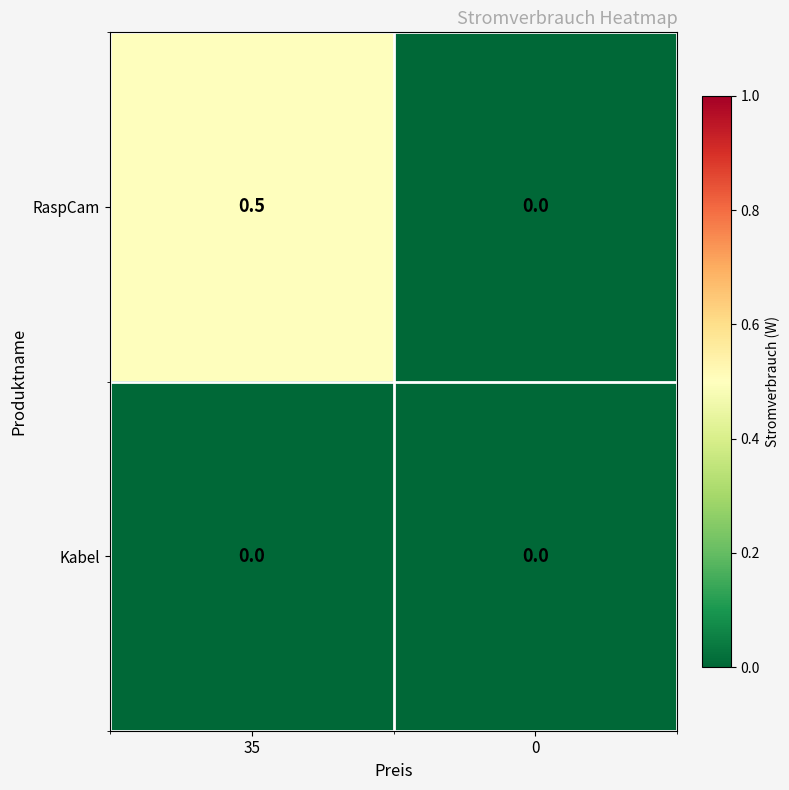

The value of Kabel at 35 is 0.0. True or false?

True